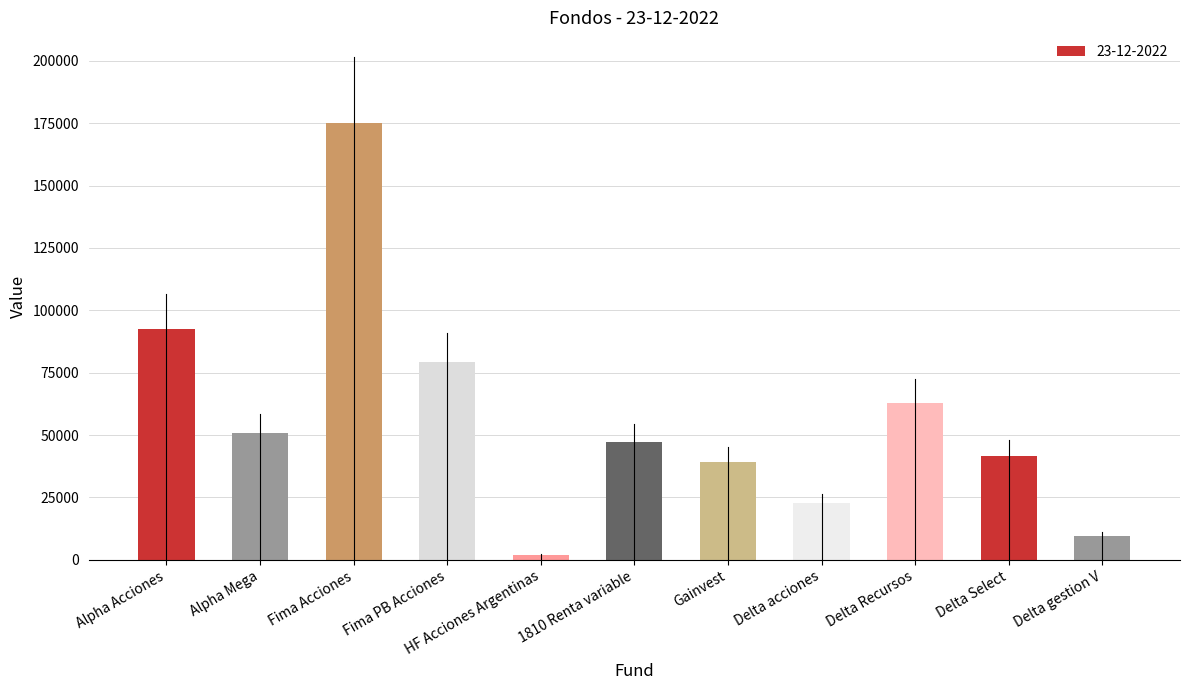

Which has a higher value, Alpha Acciones or Delta Recursos?

Alpha Acciones